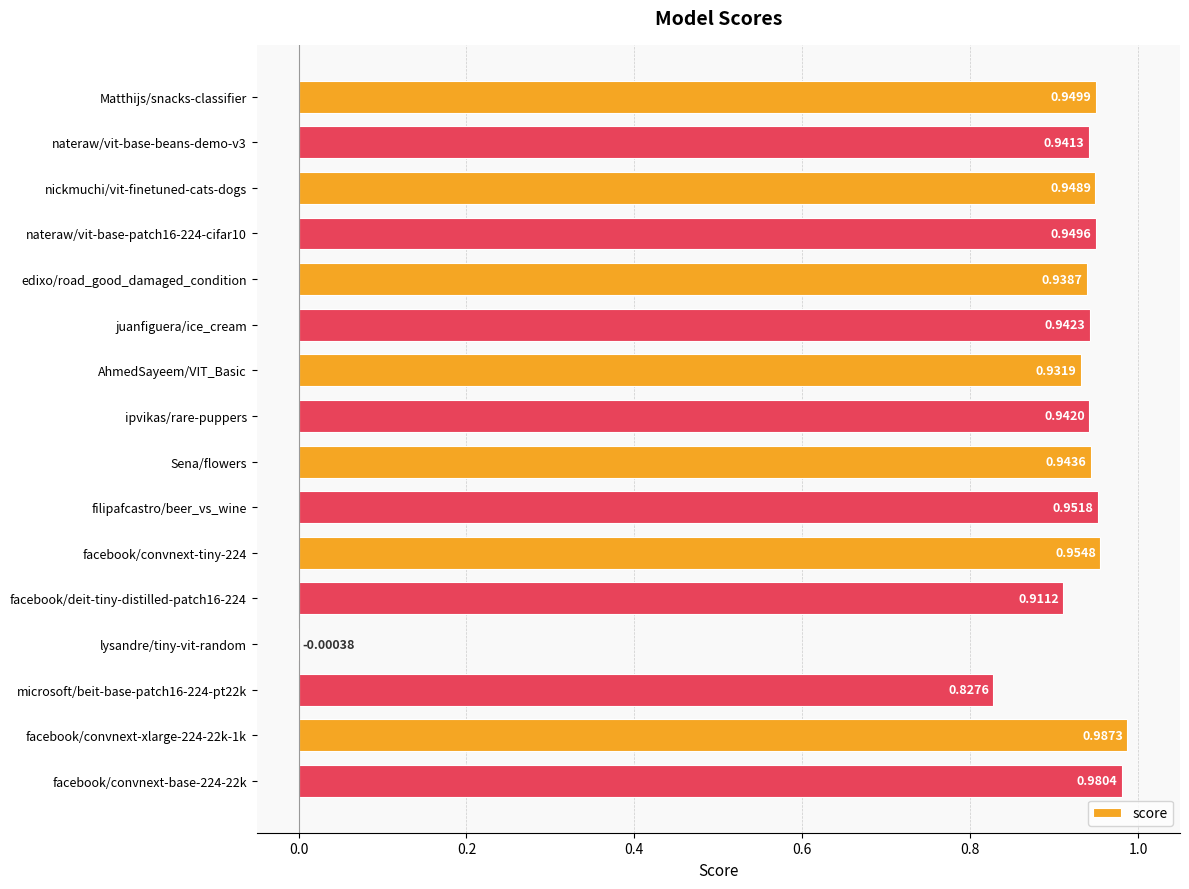

Between nateraw/vit-base-patch16-224-cifar10 and facebook/convnext-xlarge-224-22k-1k, which is larger?

facebook/convnext-xlarge-224-22k-1k